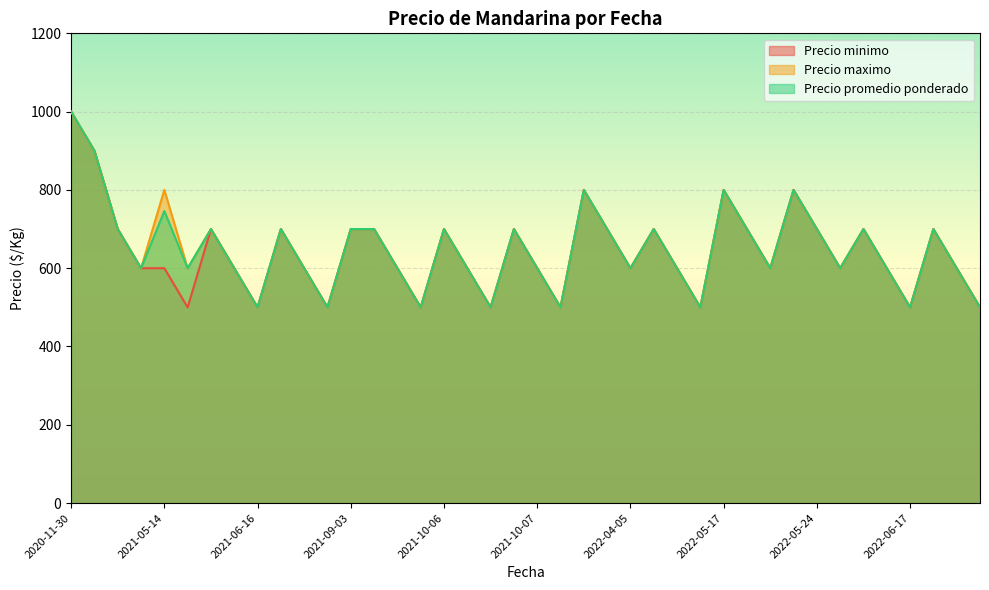

How many values in the Precio promedio ponderado series exceed 600?

19